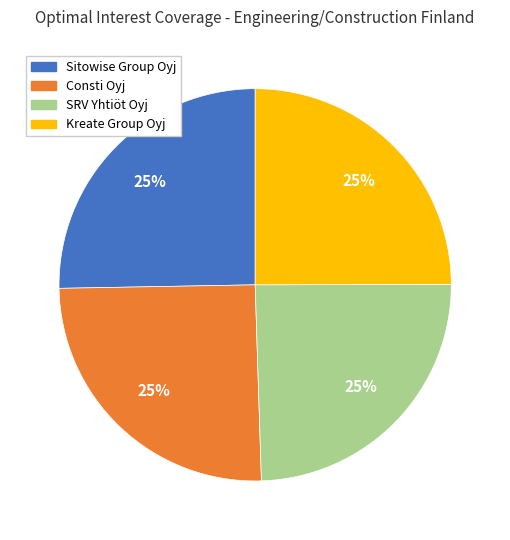

How many slices are in this pie chart?

4